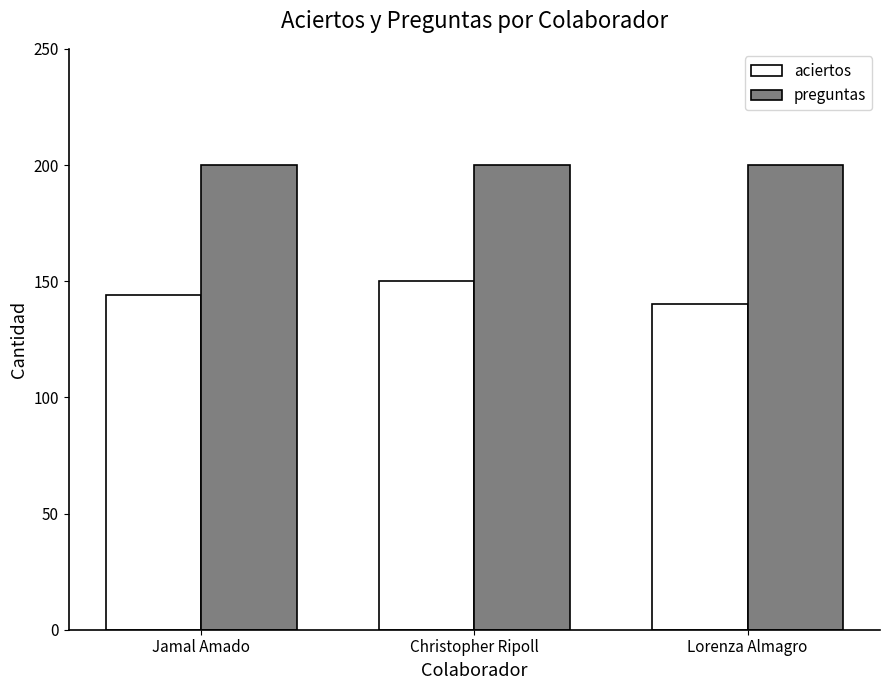

What is the difference between the highest and lowest values at Jamal Amado?

56